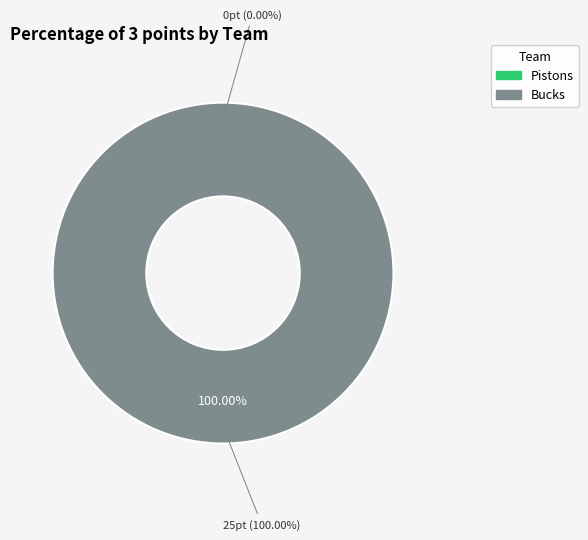

Which category has the biggest portion of the pie?

Bucks